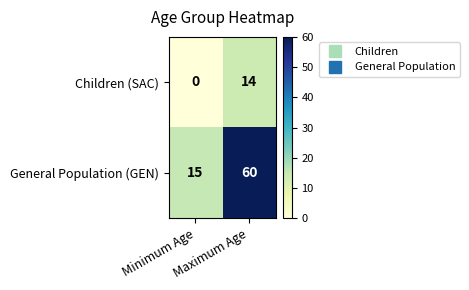

Rank the series by their maximum value, from highest to lowest.

General Population (GEN), Children (SAC)